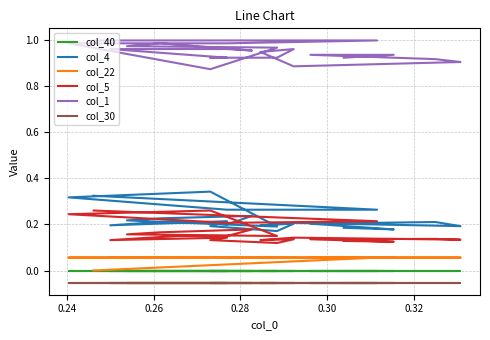

True or false: col_22 and col_4 intersect in this chart.

False